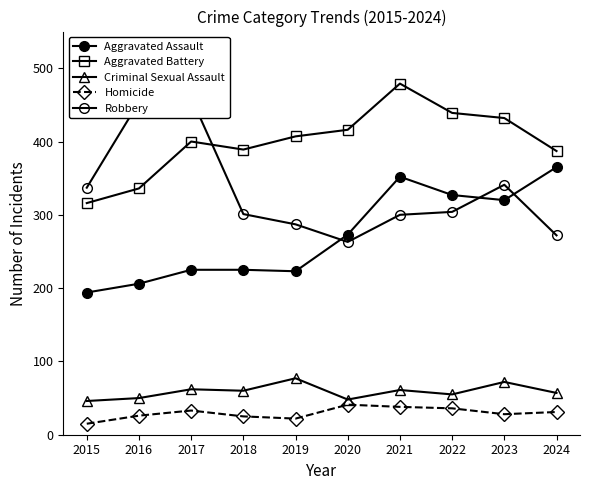

True or false: Homicide and Criminal Sexual Assault cross at least once.

False